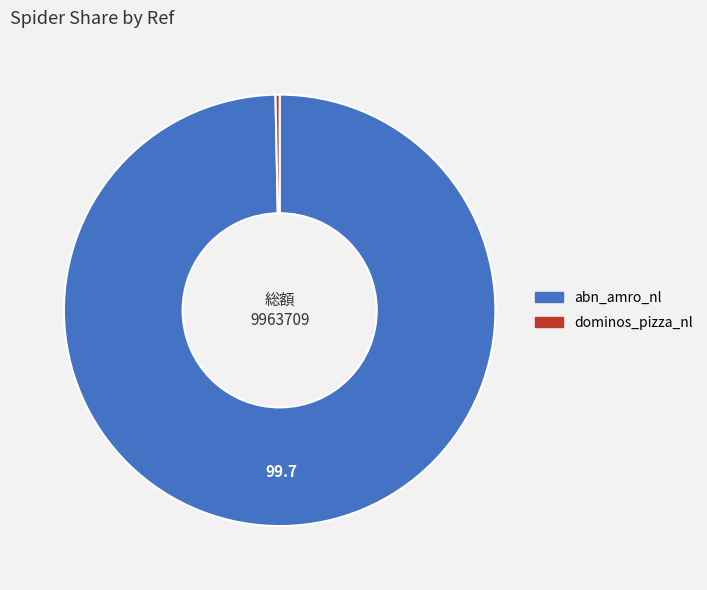

Combined, do abn_amro_nl and dominos_pizza_nl account for over 50%?

Yes